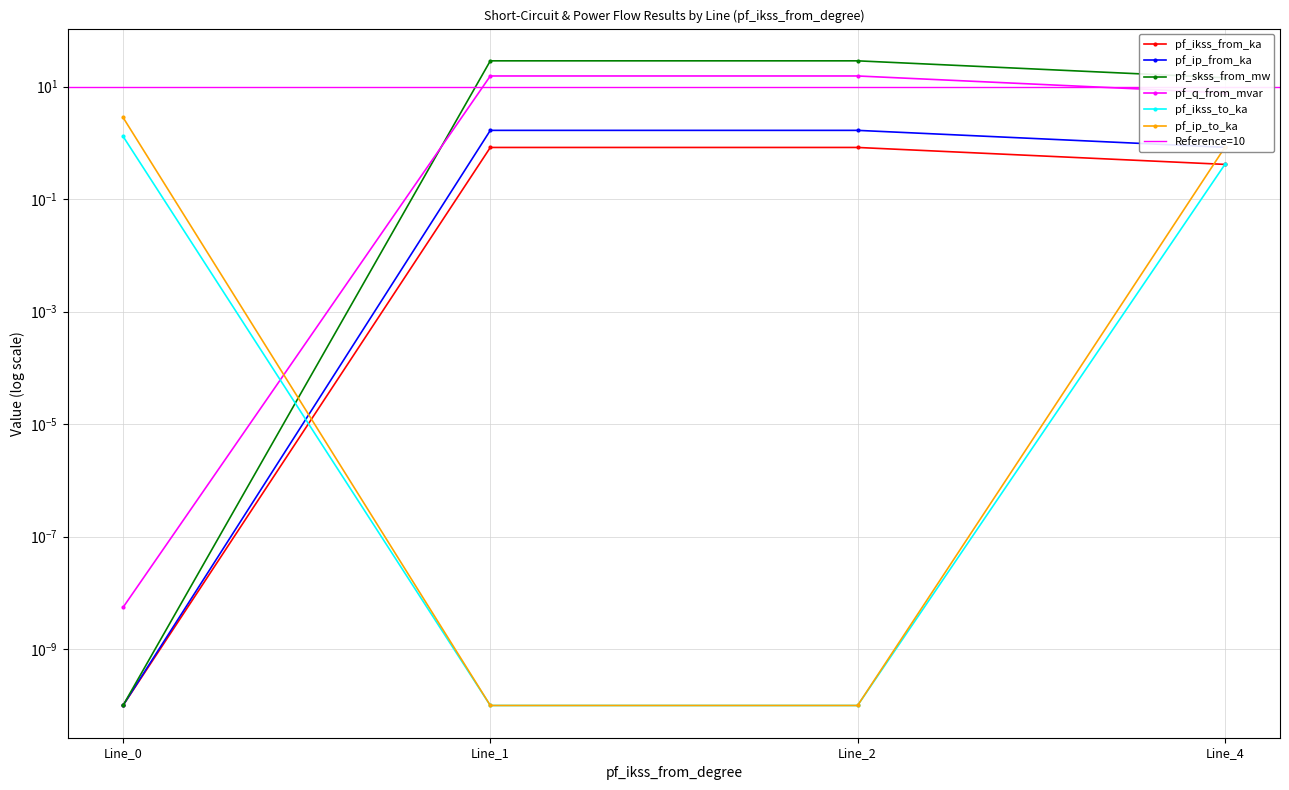

What is the total value across all series at Line_4?

24.6